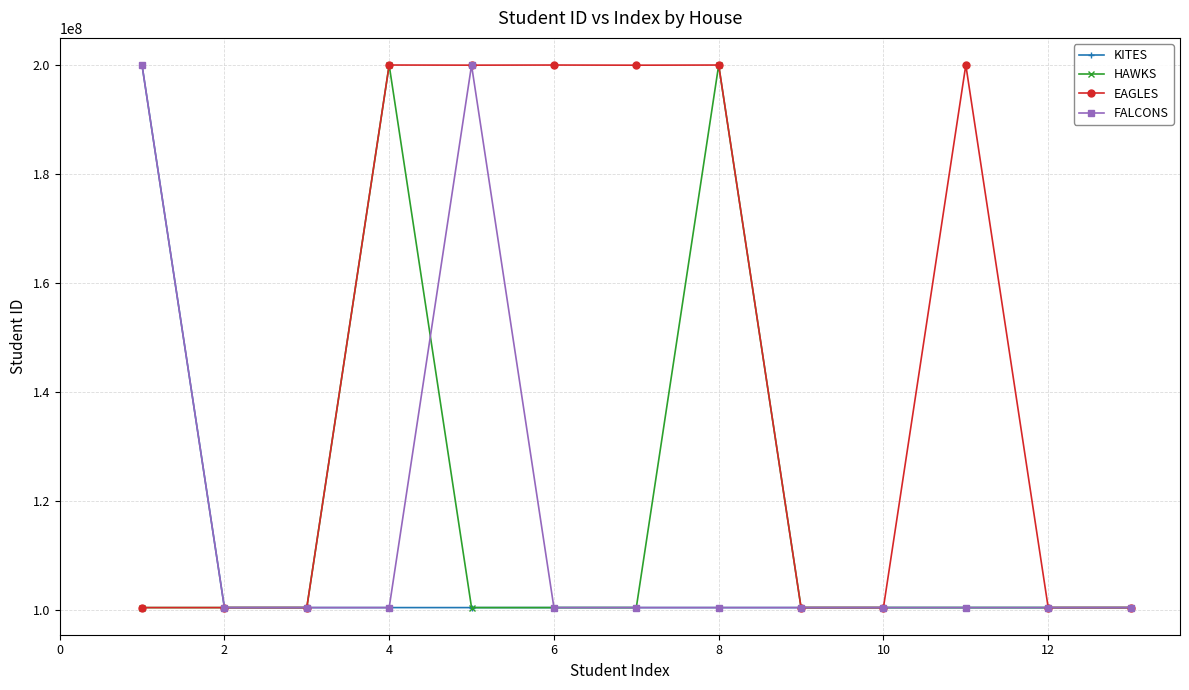

What is the greatest value displayed?

200045570